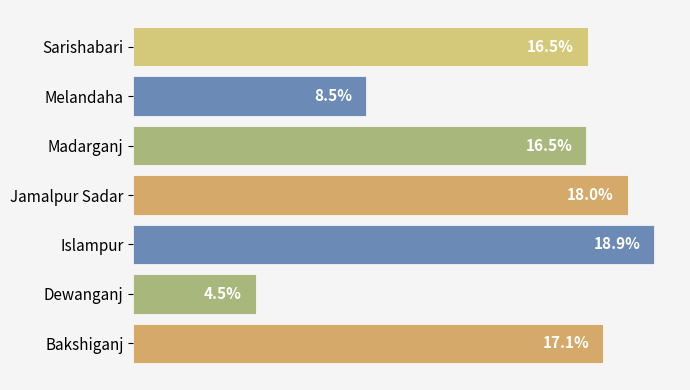

Which category has the lowest value across all series?

Dewanganj